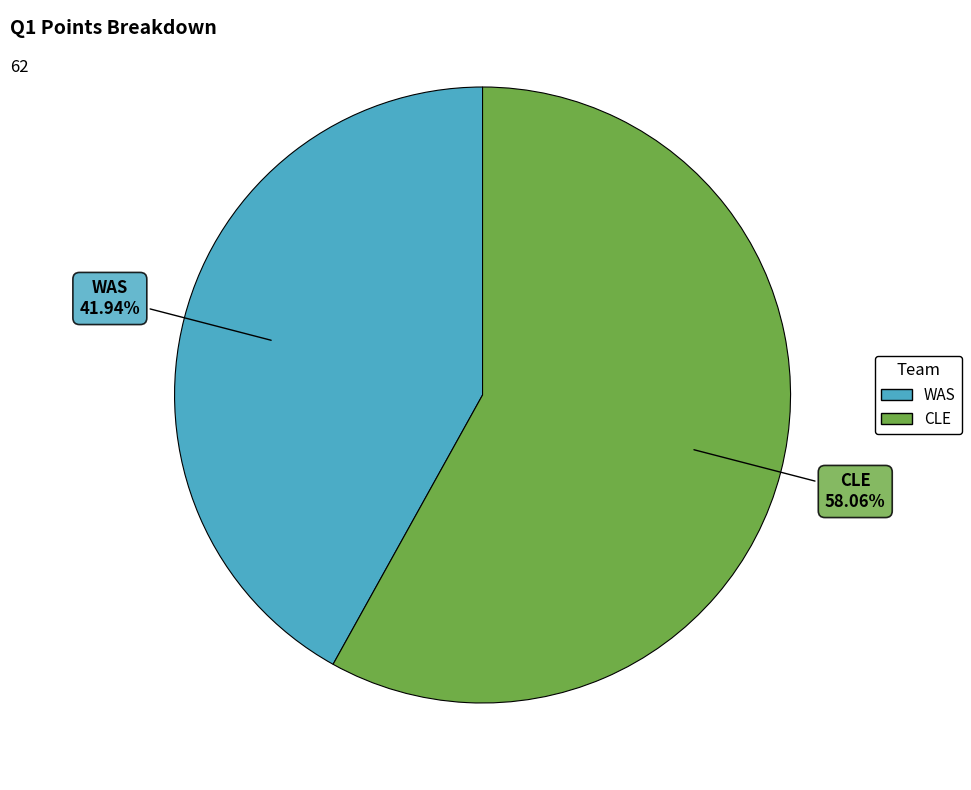

To the nearest percent, what portion does CLE represent?

58%